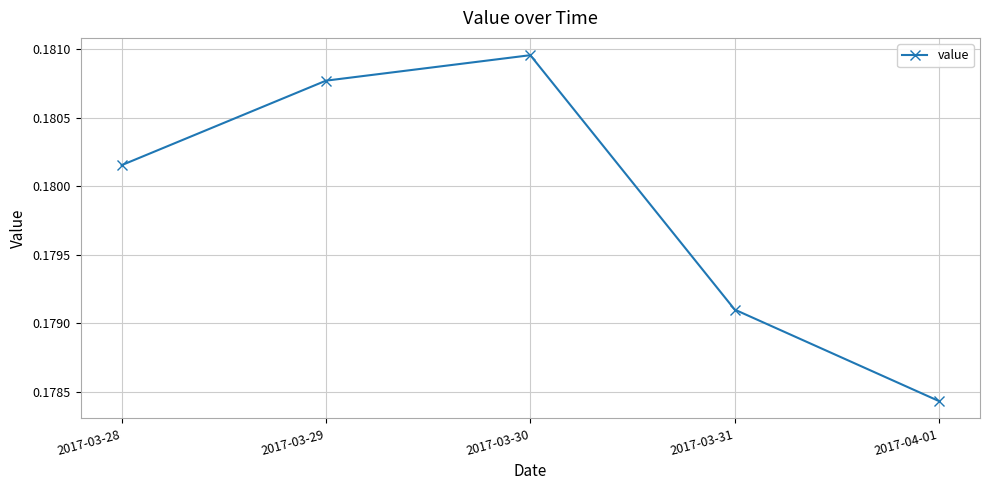

True or false: the data shows 0.1 at 2017-03-28.

False